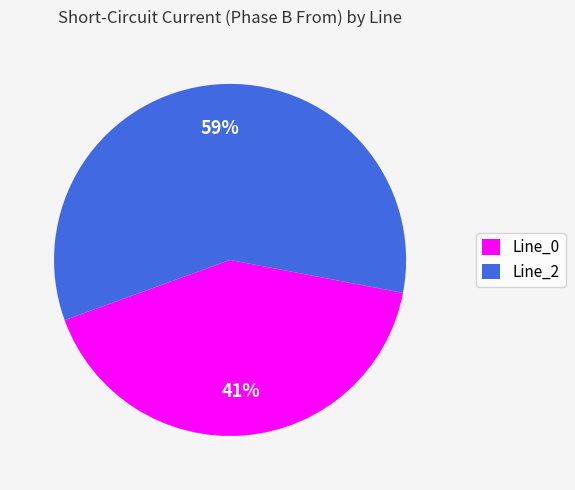

Rank the categories by value from highest to lowest.

Line_2, Line_0